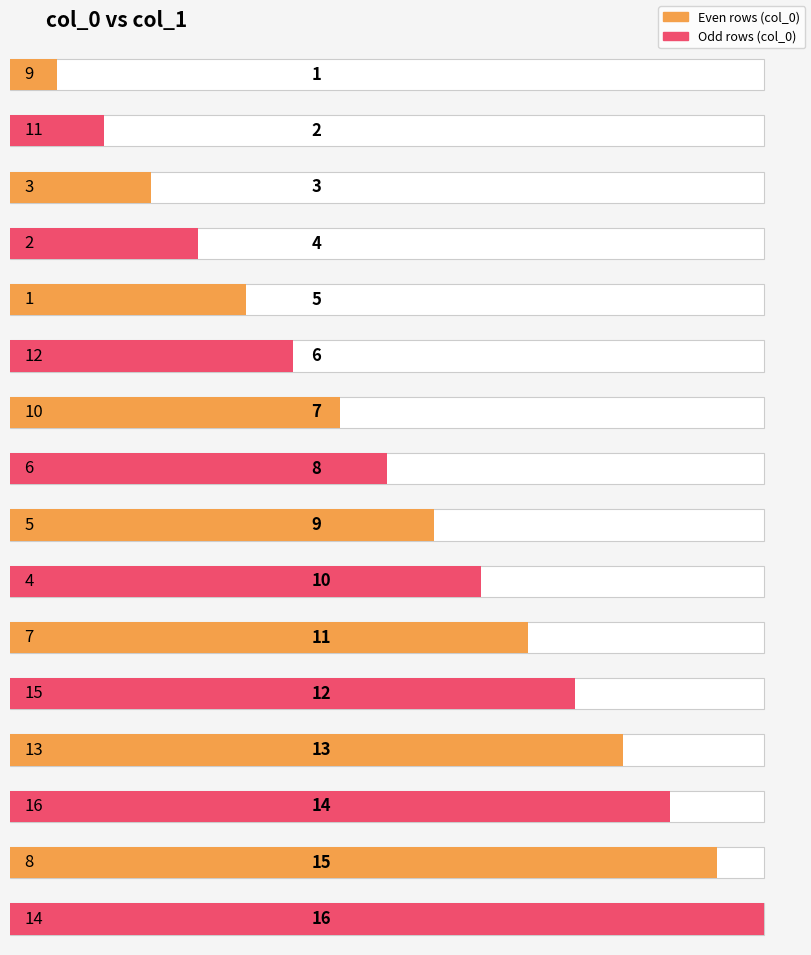

What is the average value?

8